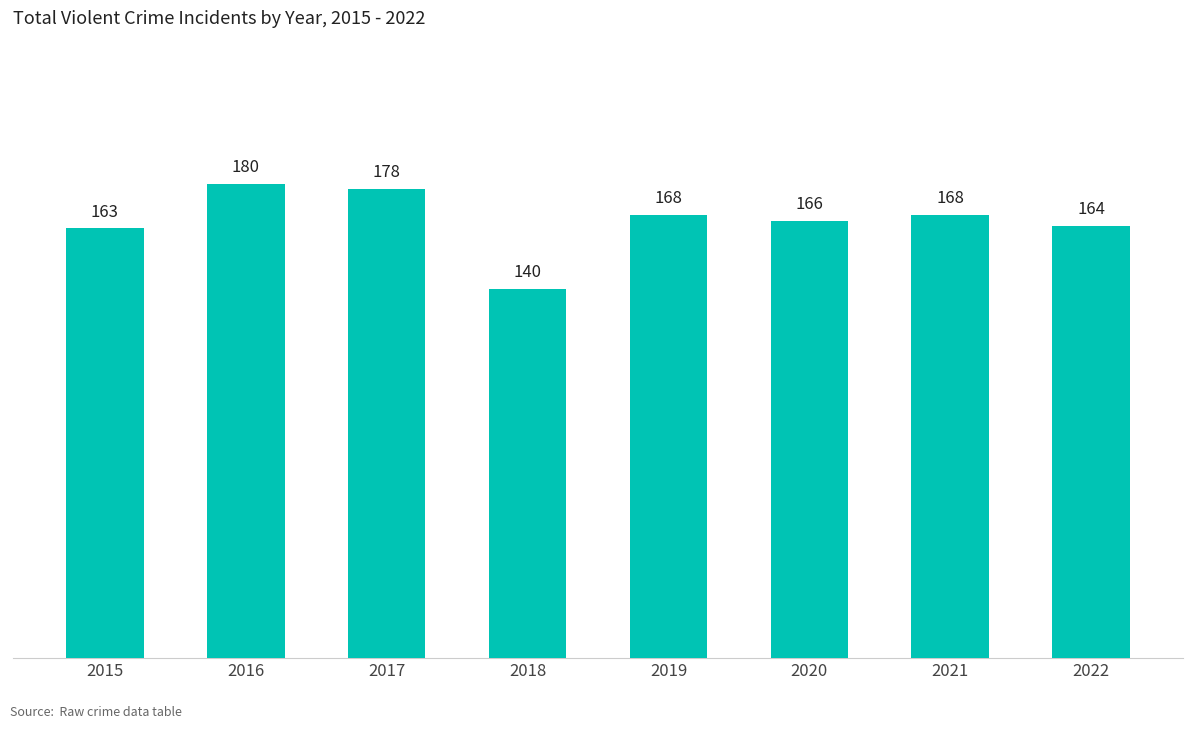

What is the sum of the values at 2015 and 2016?

343